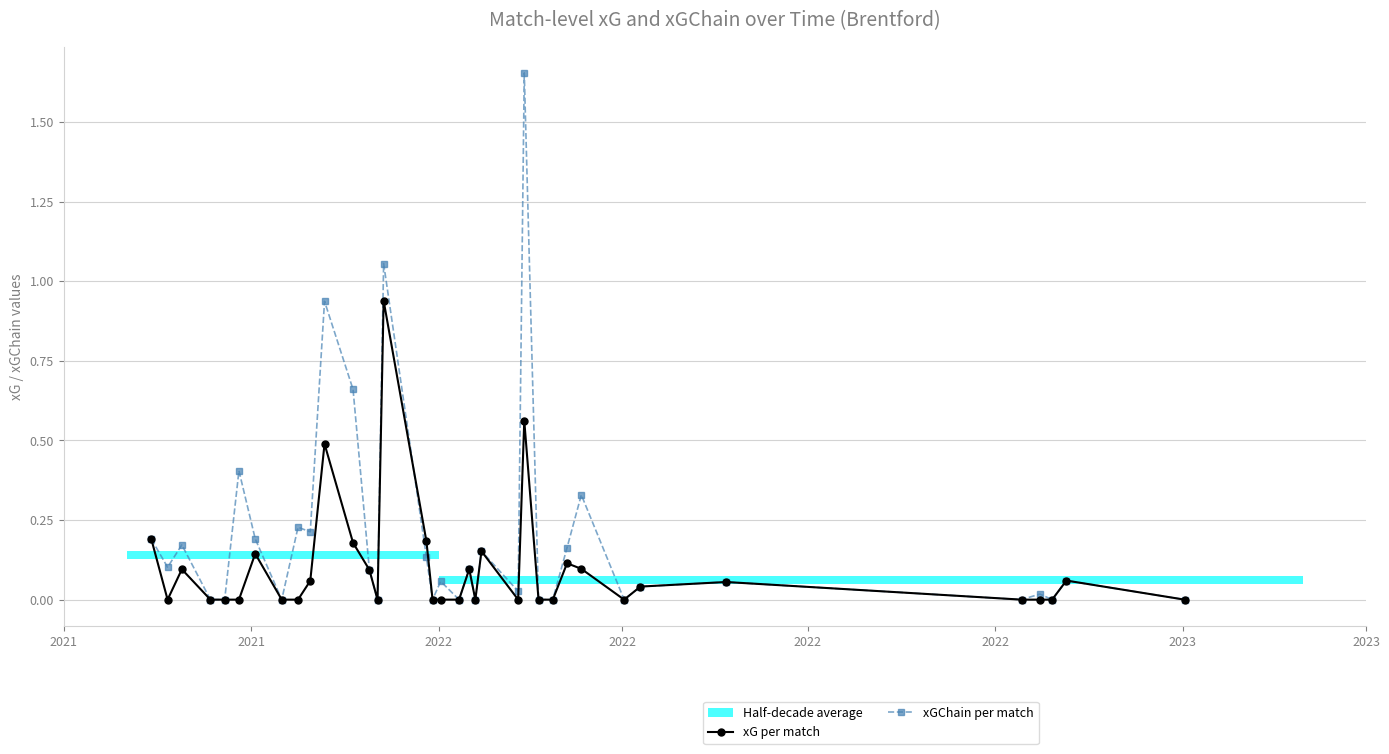

How many lines are shown in the chart?

2